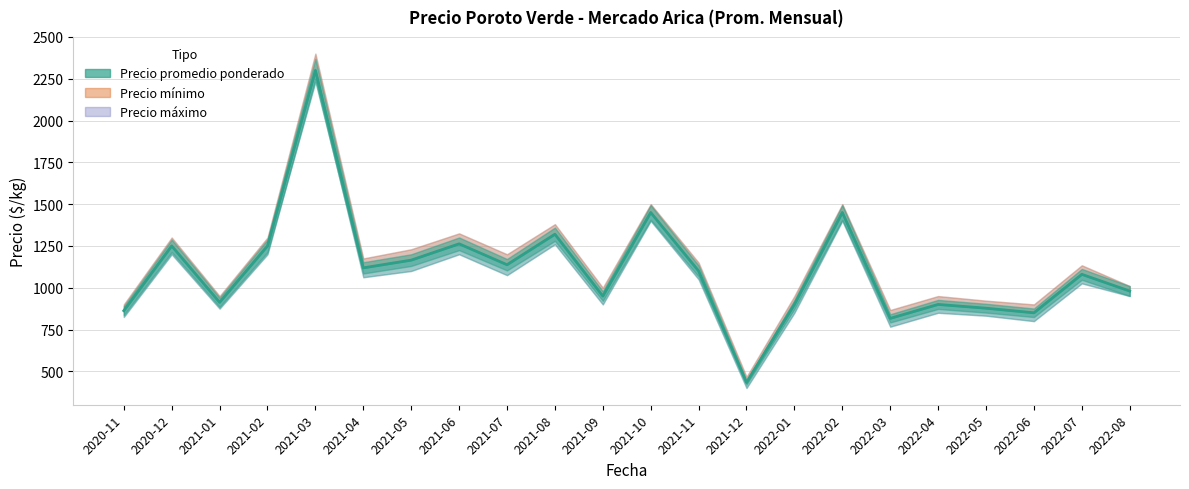

Rank the series by their maximum value, from lowest to highest.

Precio minimo, Precio promedio ponderado, Precio maximo